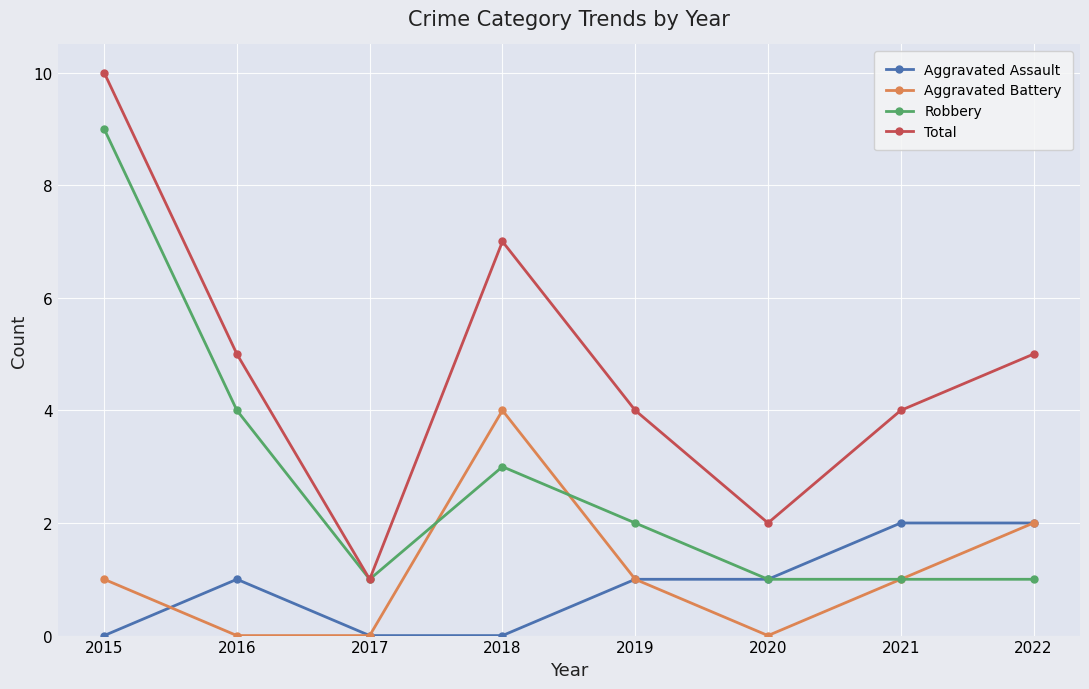

Which series has the largest total across all categories?

Total